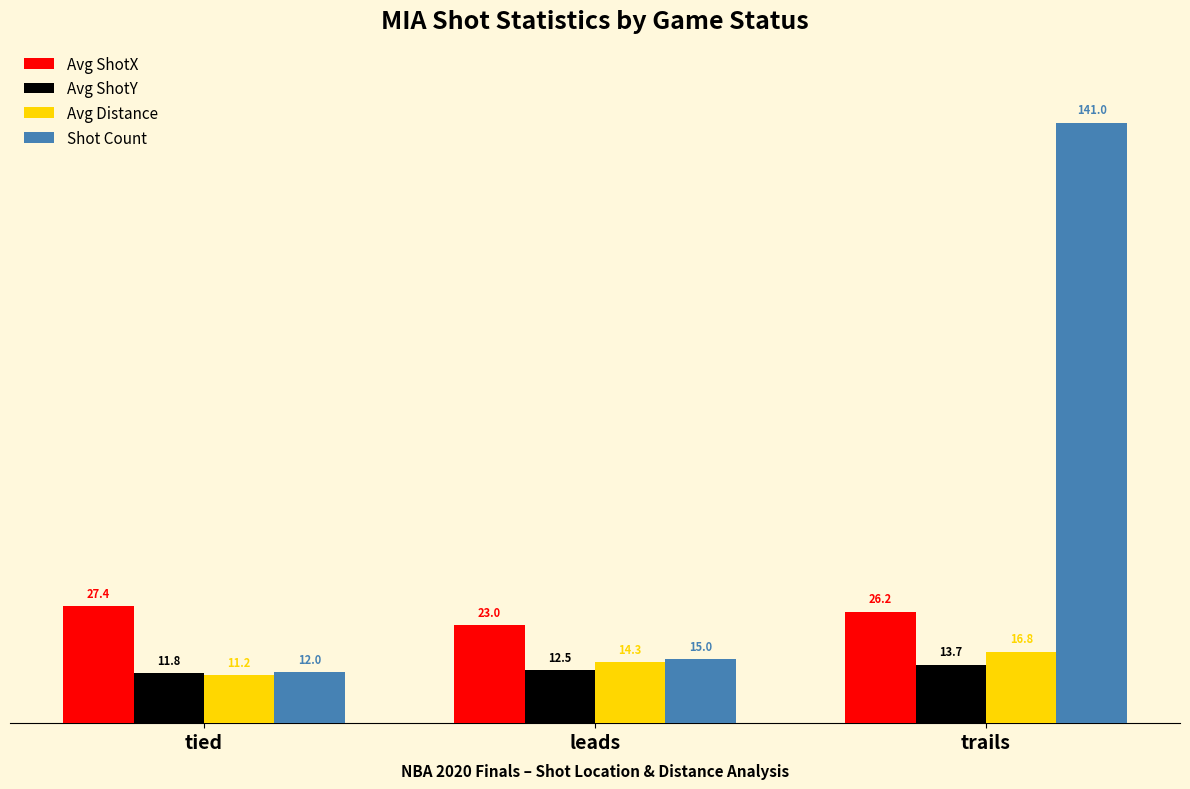

What is the smallest value displayed?

11.2